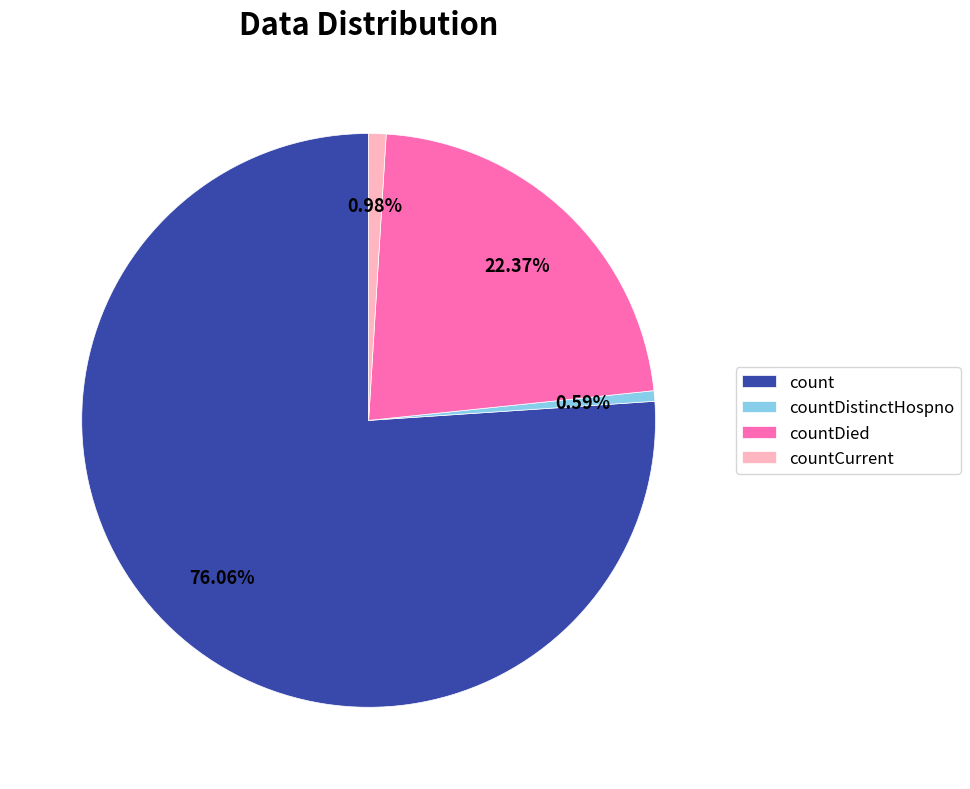

Is there any slice that represents more than half of the pie?

Yes